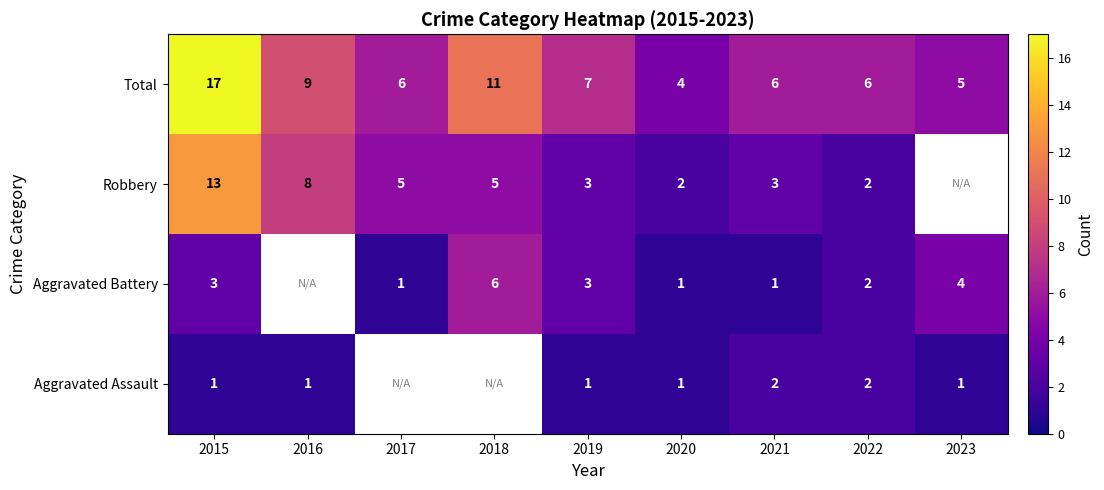

Which category has the highest value in the Total series?

2015